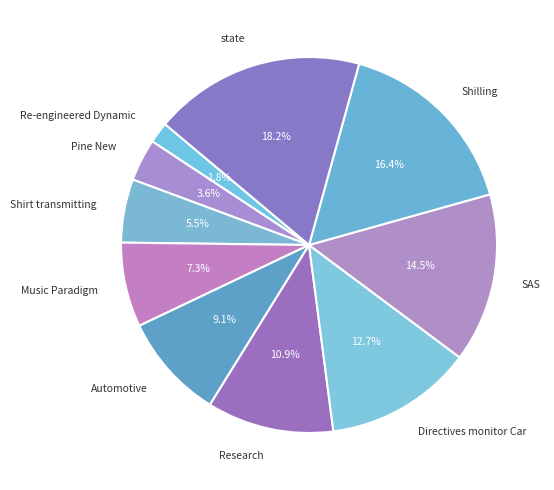

How much of the chart is everything except state?

81.8%